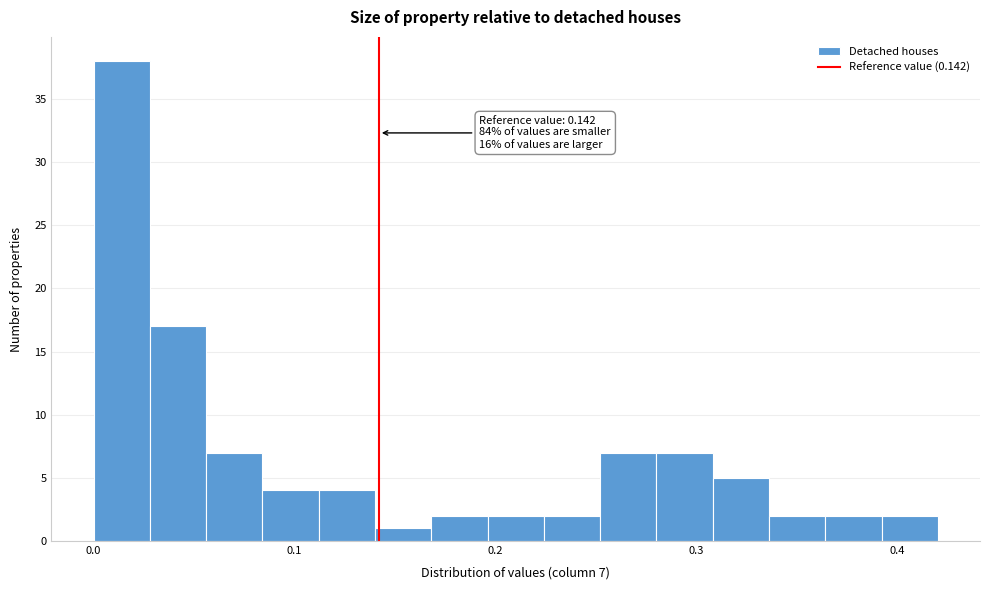

Read against the x-axis, roughly where is the centre of the tallest bar?

0.01